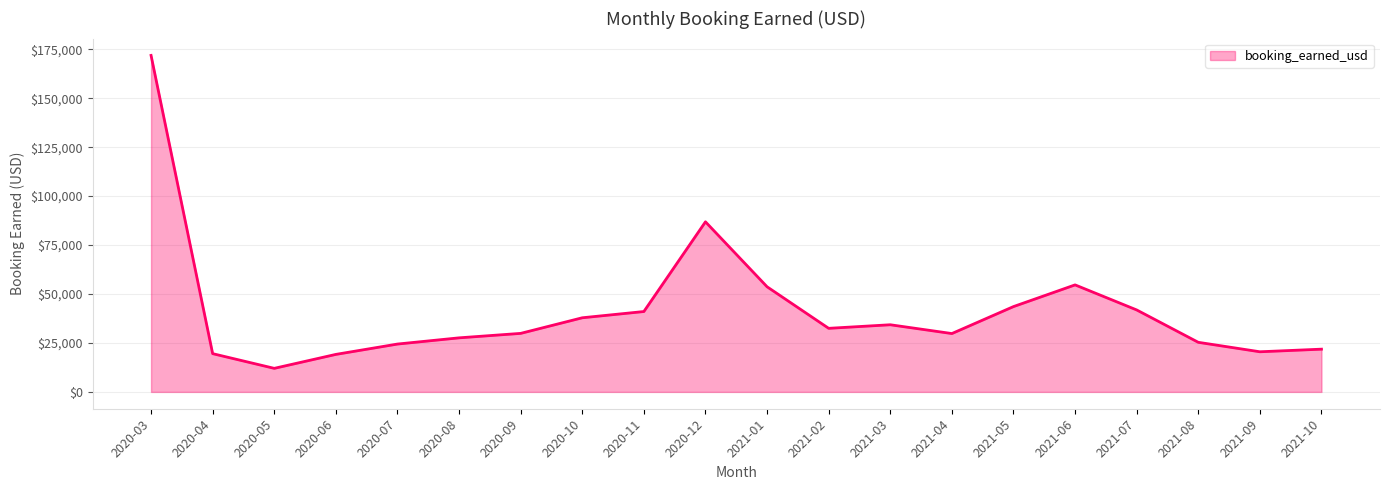

True or false: the data shows 7196.4 at 2020-08.

False